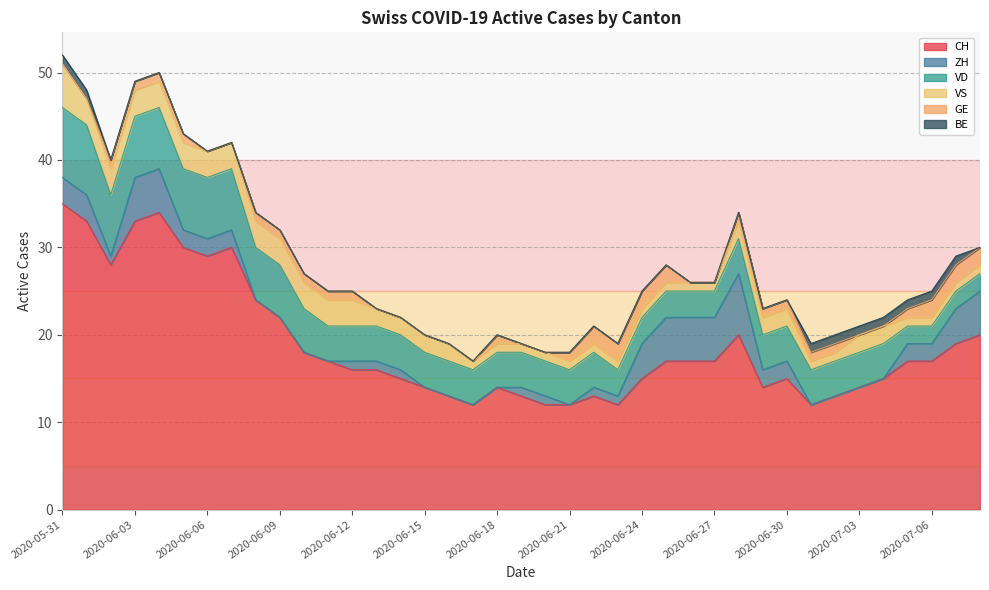

Where do VD and ZH first cross each other?

2020-06-23 and 2020-06-24